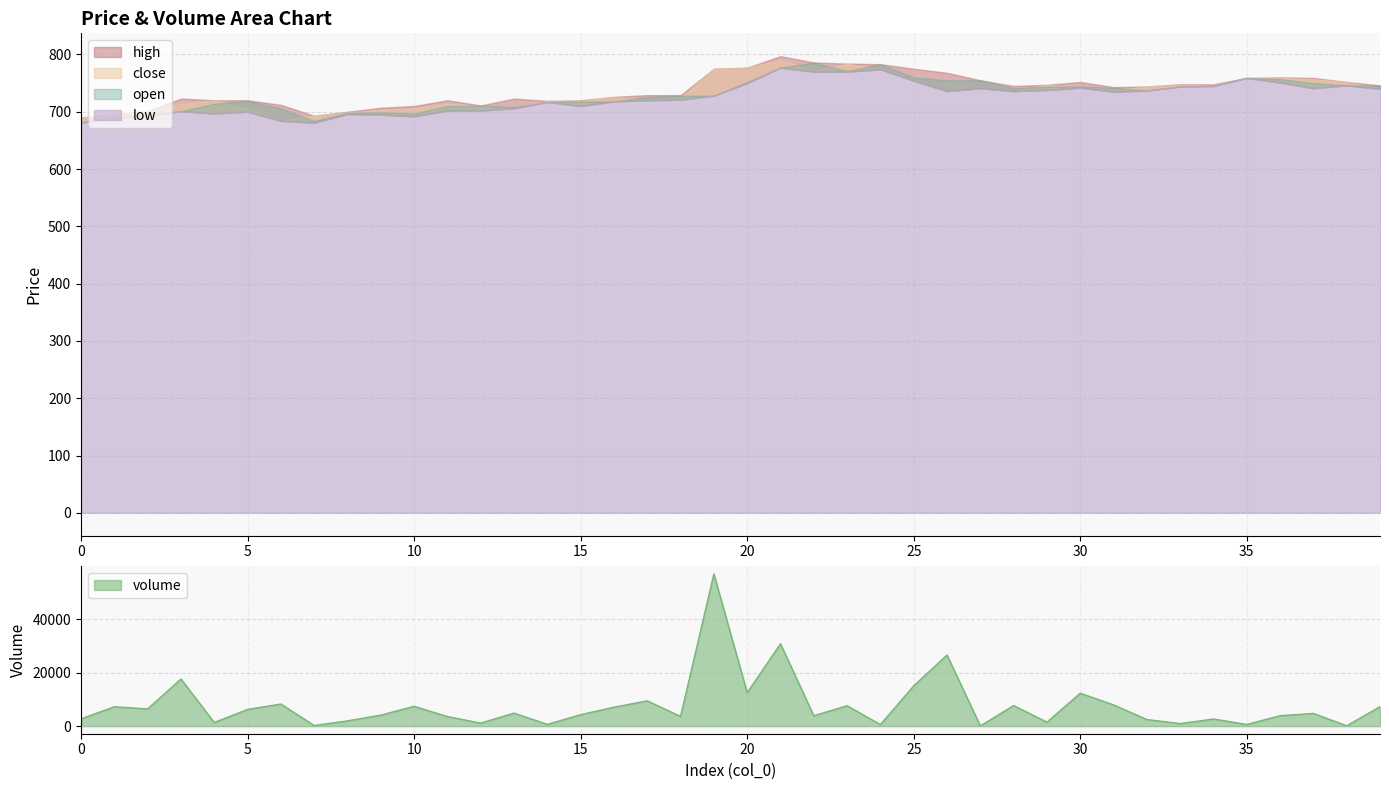

Which series changed the most between 7 and 10?

volume